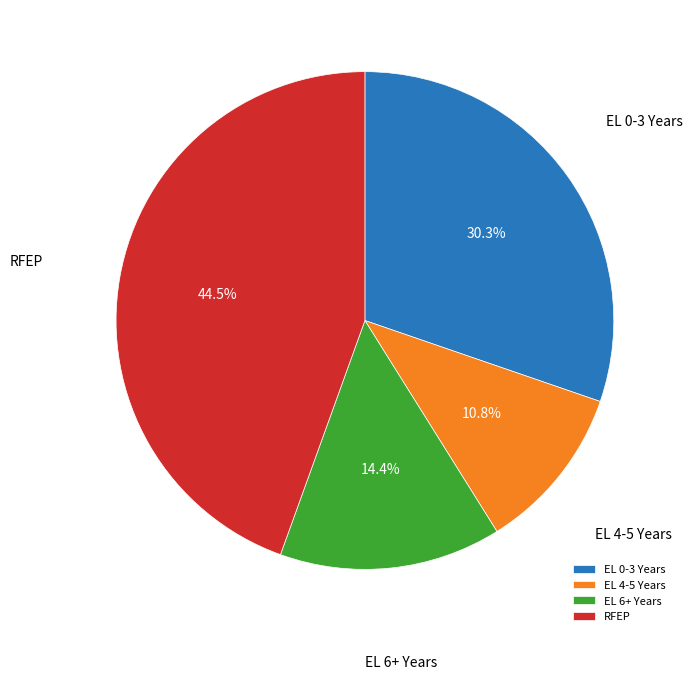

Which category has the smallest portion of the pie?

EL 4-5 Years